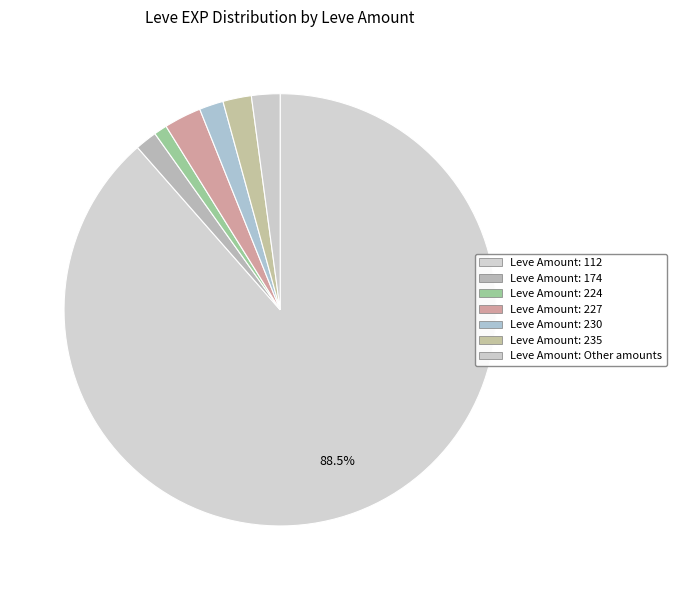

How many segments does this pie chart have?

7